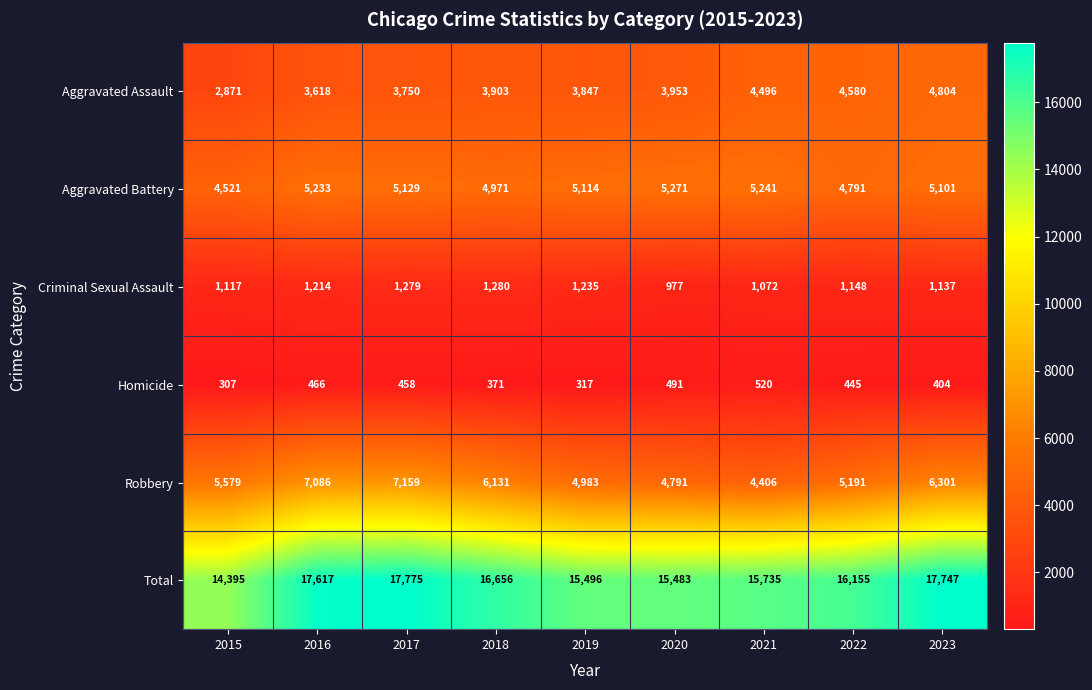

At 2020, list the series in order from smallest to largest.

Homicide, Criminal Sexual Assault, Aggravated Assault, Robbery, Aggravated Battery, Total